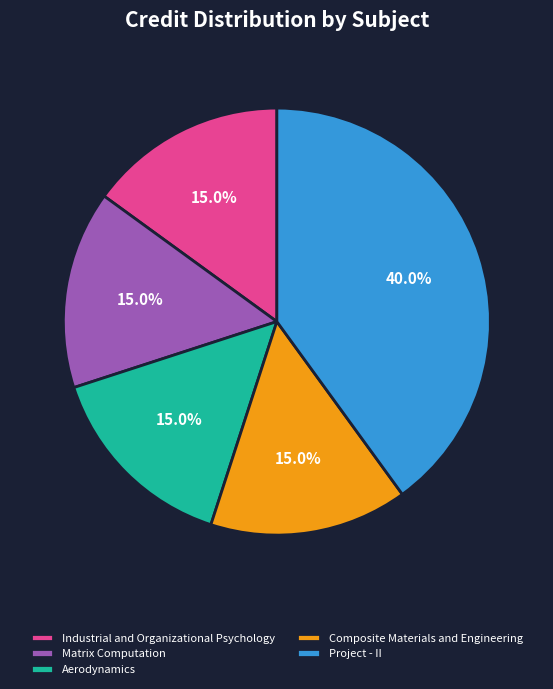

Combined, do Composite Materials and Engineering and Project - II account for over 50%?

Yes